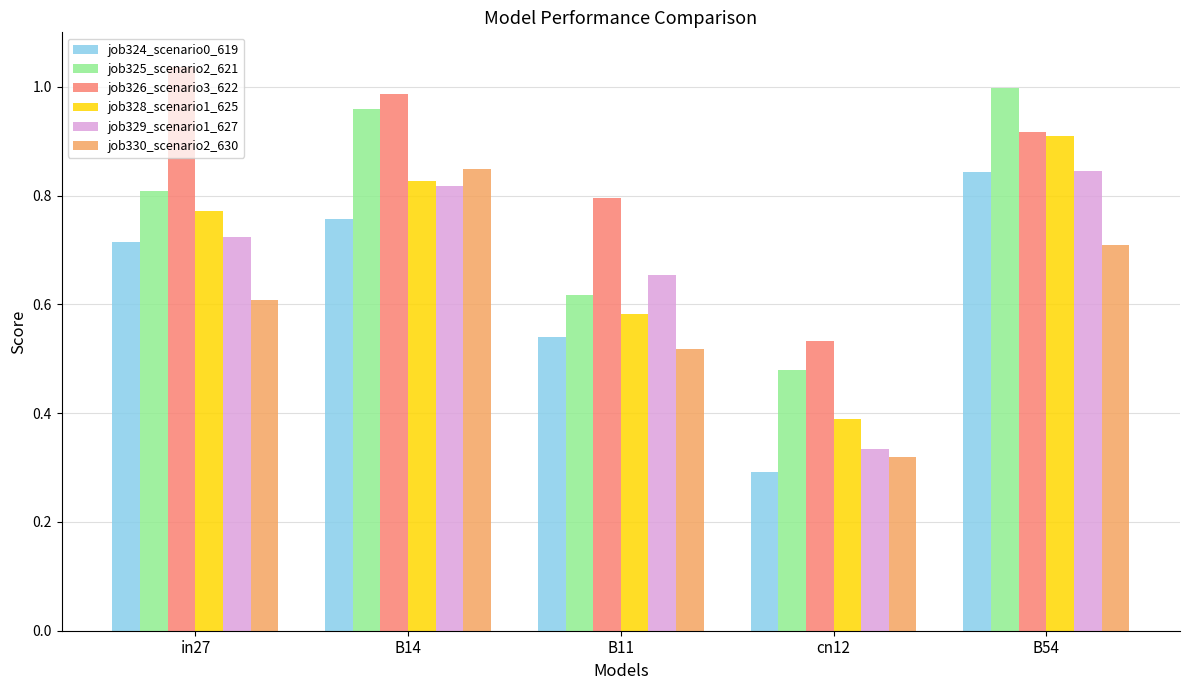

Which category has the highest value in the job329_scenario1_627 series?

B54